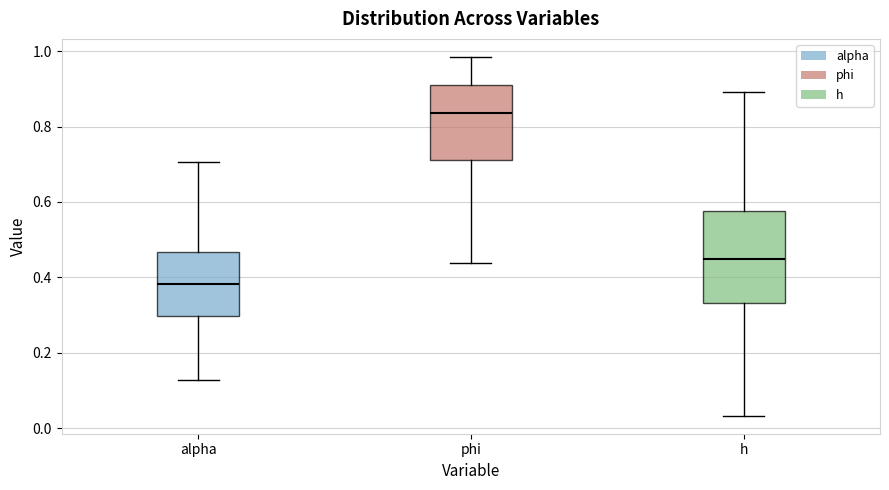

Where does the upper whisker of the box for h end on the y-axis? The values are not printed on the chart, so give them approximately, as read against the axis.

0.90